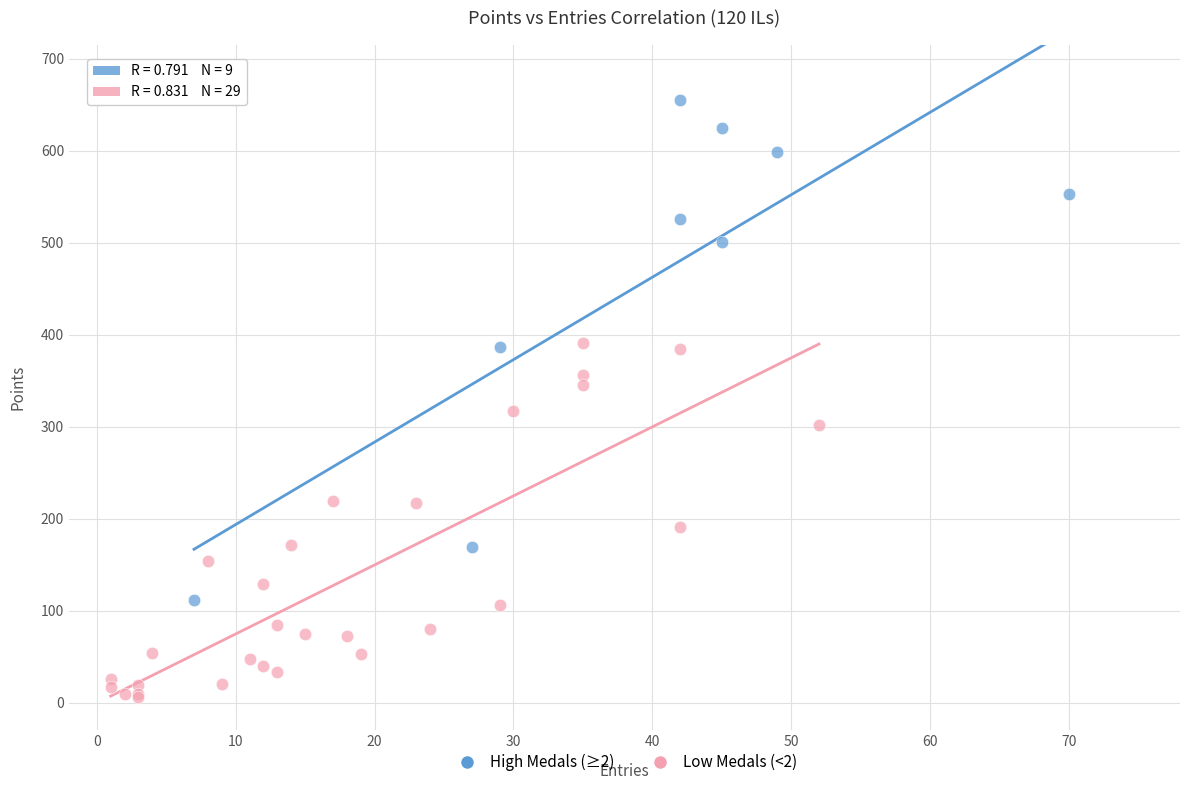

What are all the series names shown in the legend?

High Medals (≥2), Low Medals (<2)